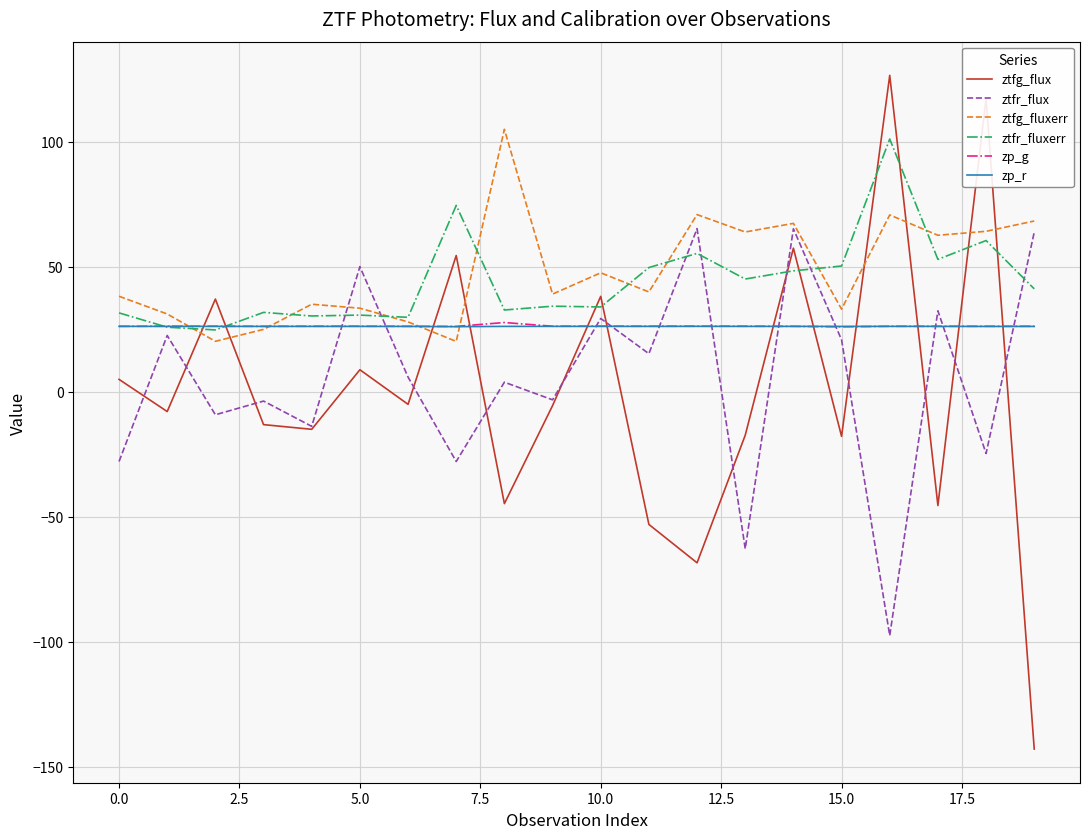

What is the highest value of the zp_g series?

27.8